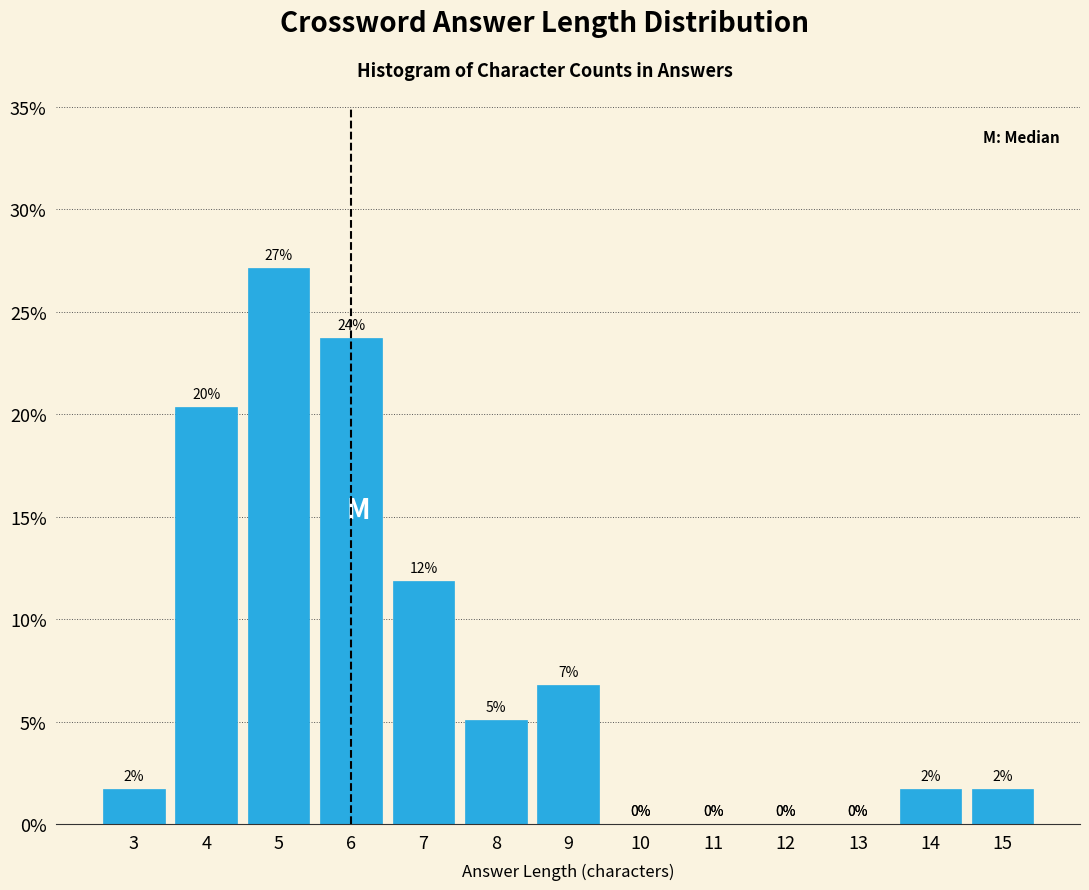

True or false: the data shows 6.8 at 9.

True